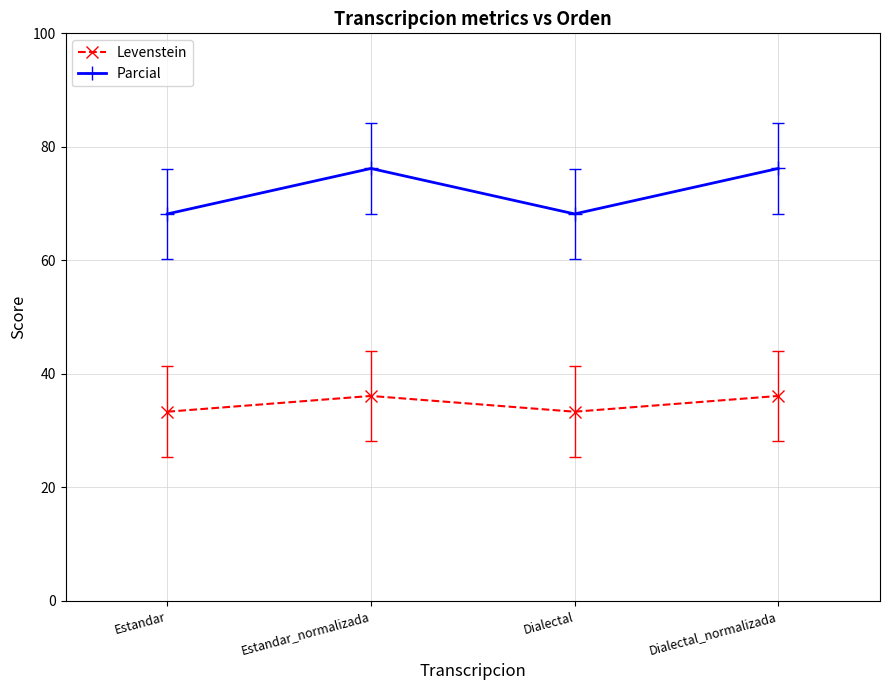

In Levenstein, how many points are lower than both neighbors (excluding endpoints)?

1